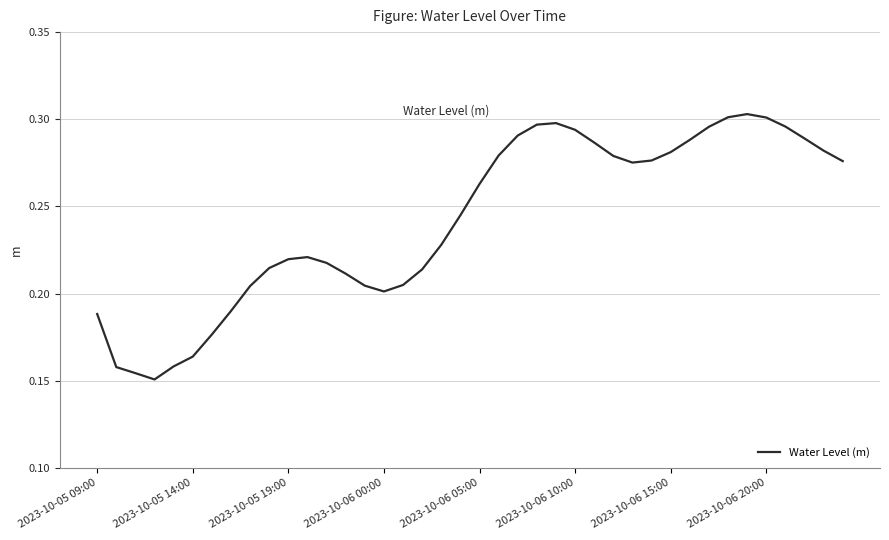

The value at 2023-10-06 10:00 is 0.1. True or false?

False